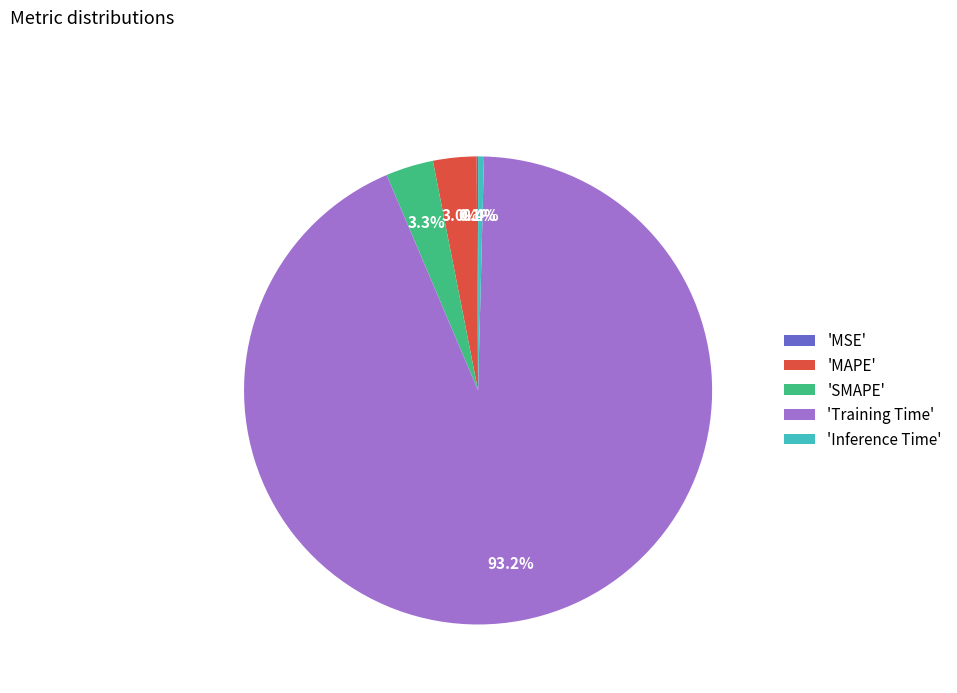

Which slice represents more than half of the pie?

'Training Time'